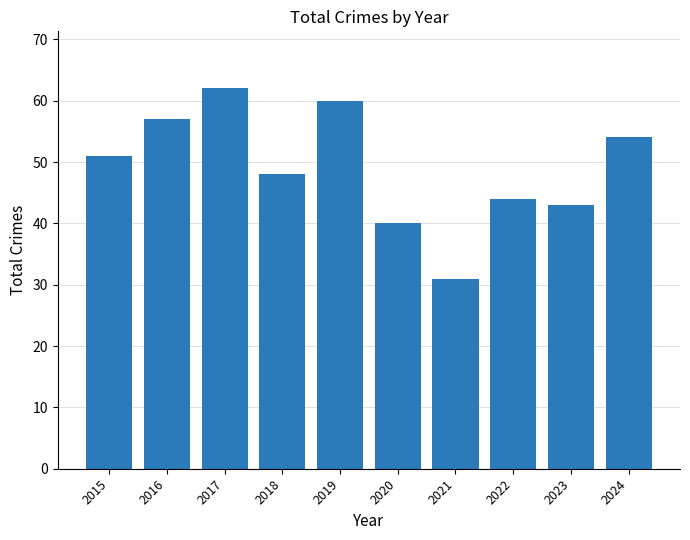

What is the ratio of the value at 2024 to the value at 2015?

1.1